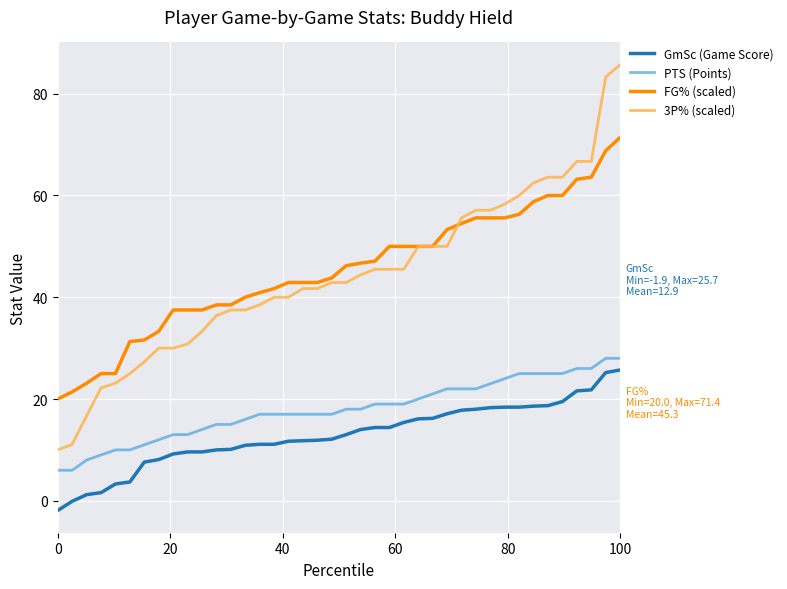

What is the maximum value shown in the chart?

85.7